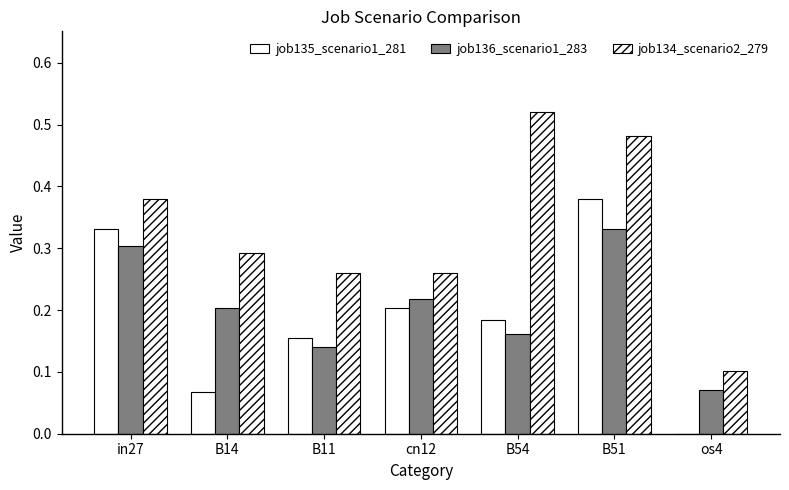

Count the number of categories in the chart.

7